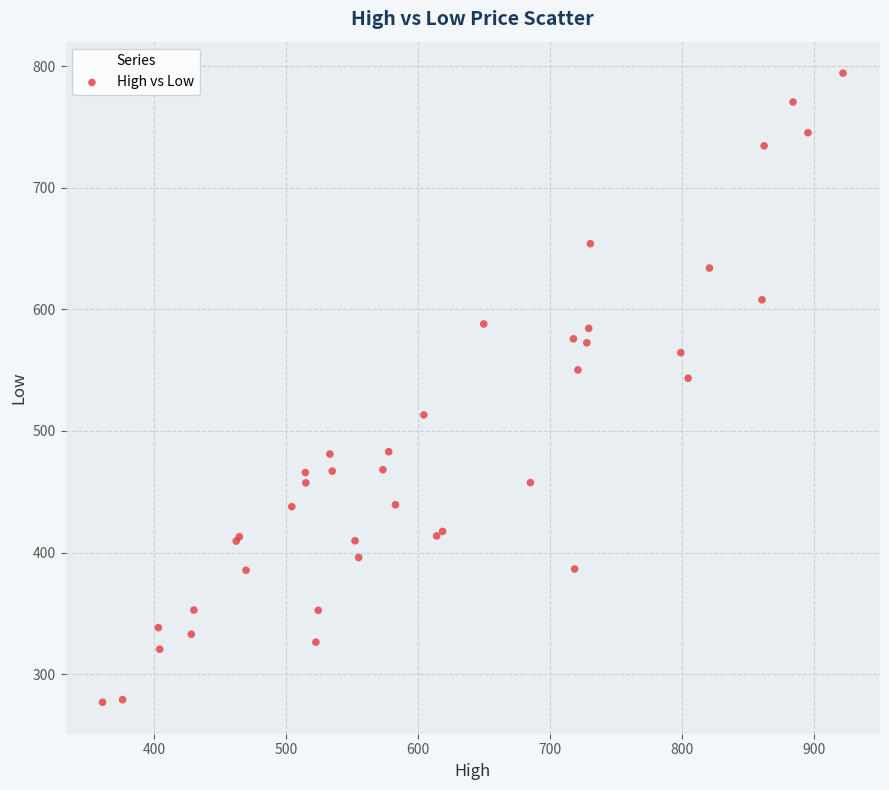

What Y value in the scatter plot is closest to 535?

543.4